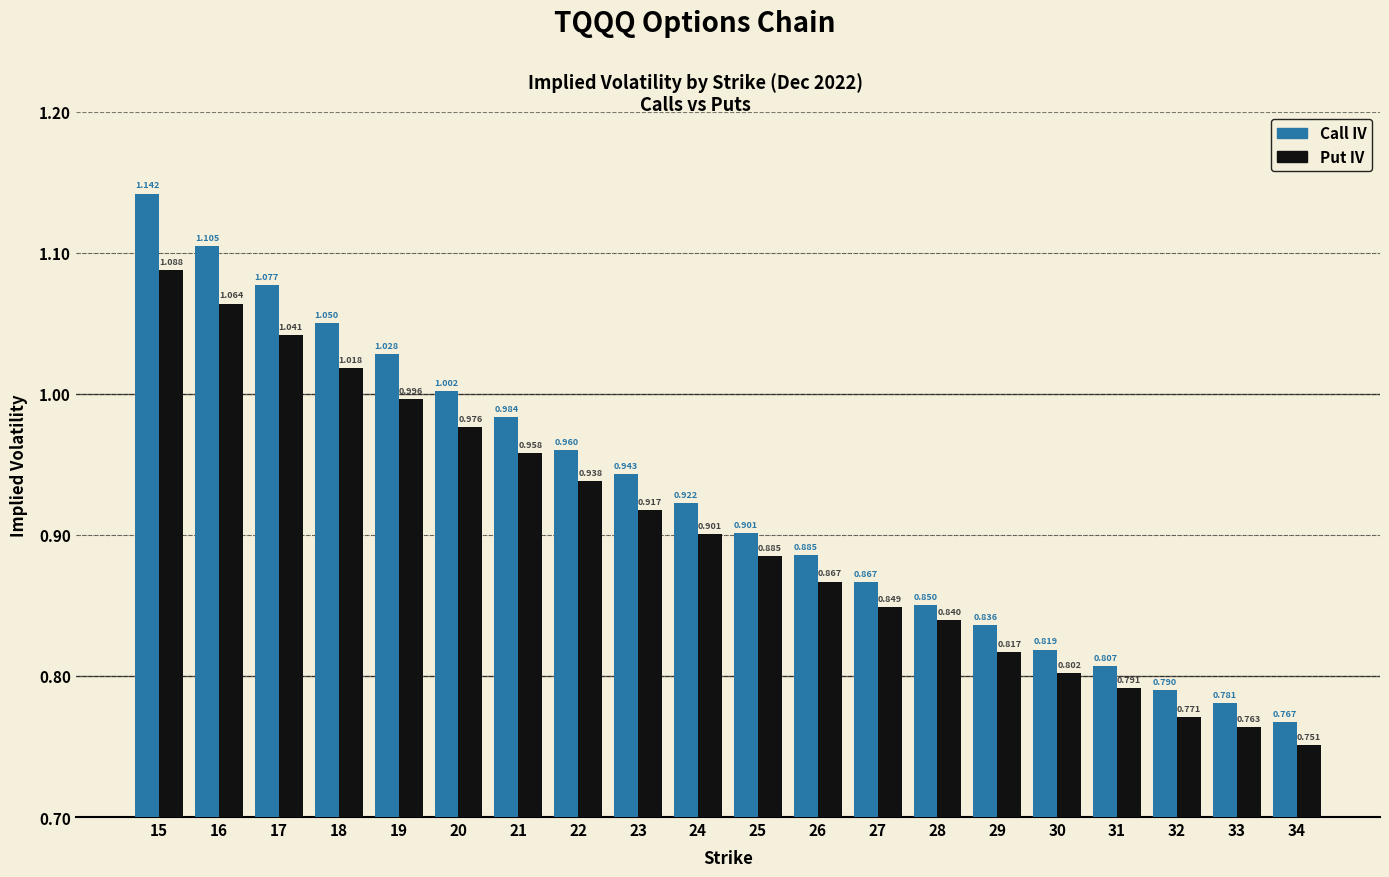

How many bars are there in total?

40